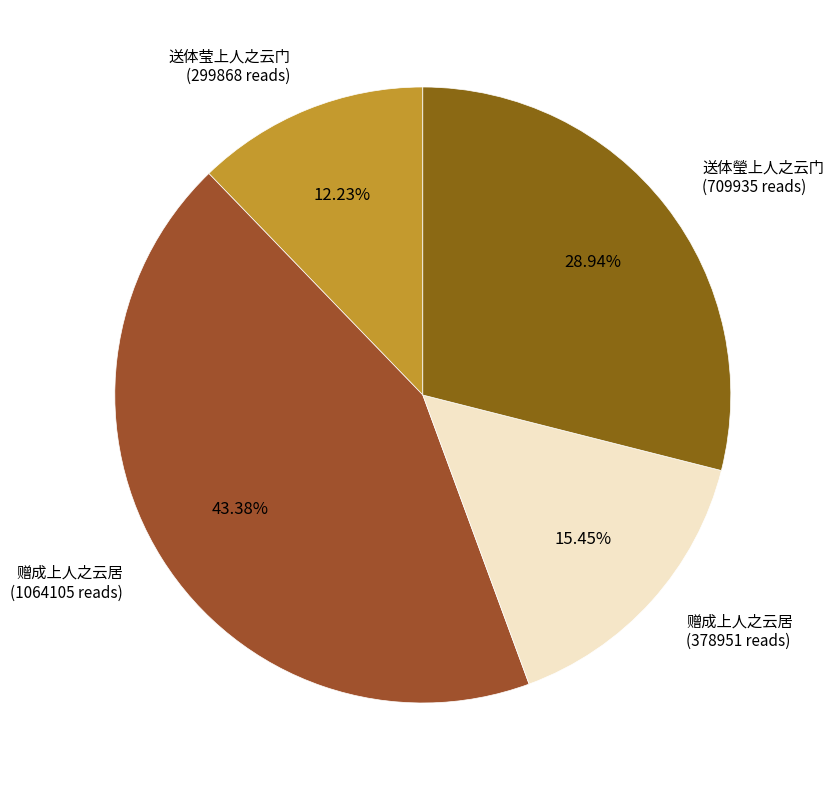

Rank the categories by value from lowest to highest.

送体莹上人之云门, 赠成上人之云居, 送体瑩上人之云门, 赠成上人之云居